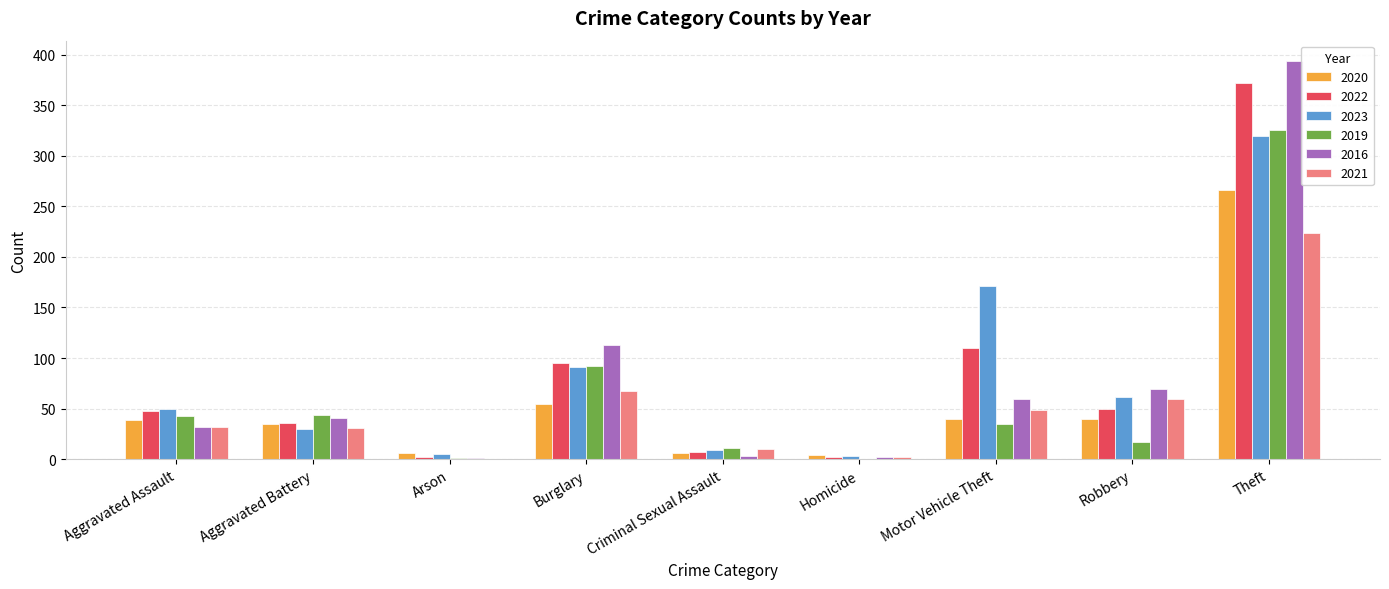

Read the 2019 value at Theft.

325